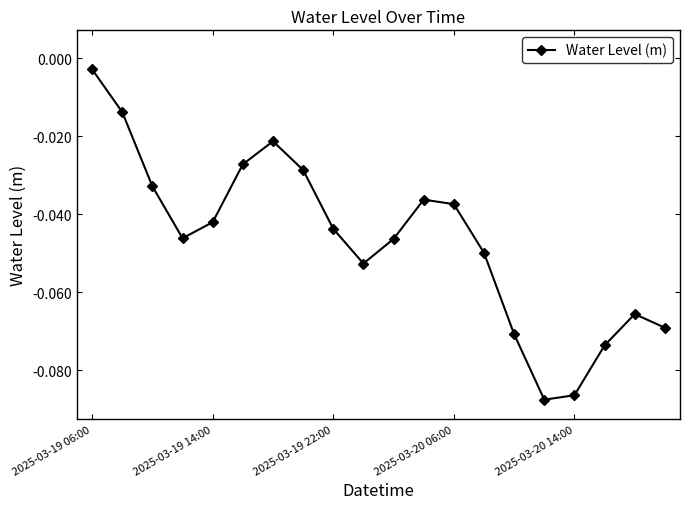

How many categories are shown in the chart?

20